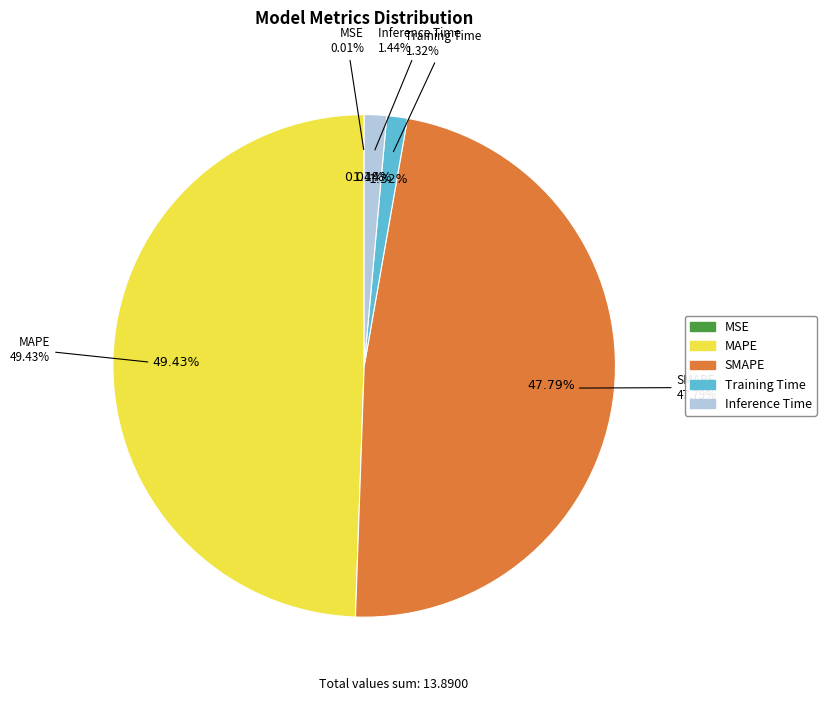

Count the number of slices in the pie.

5